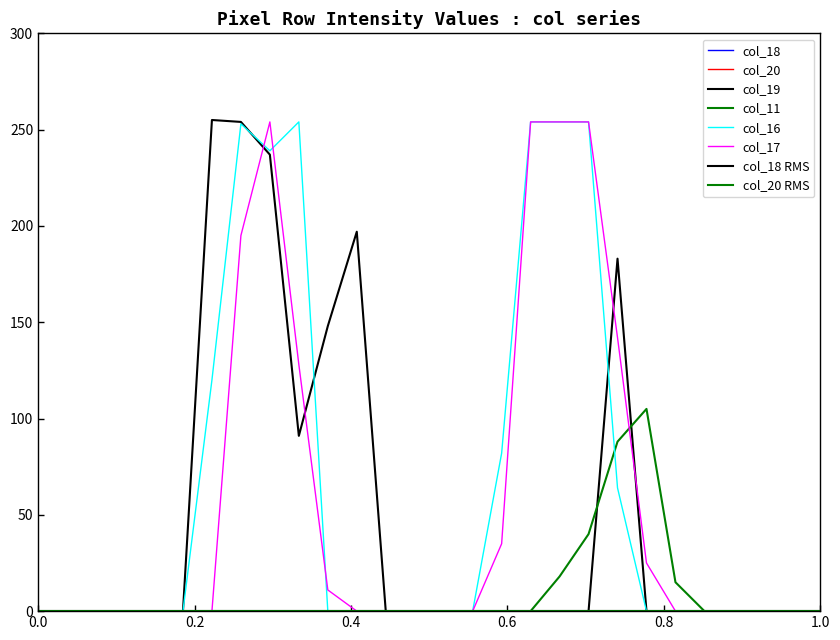

List the series in order of their peak value, highest first.

col_19, col_16, col_17, col_11